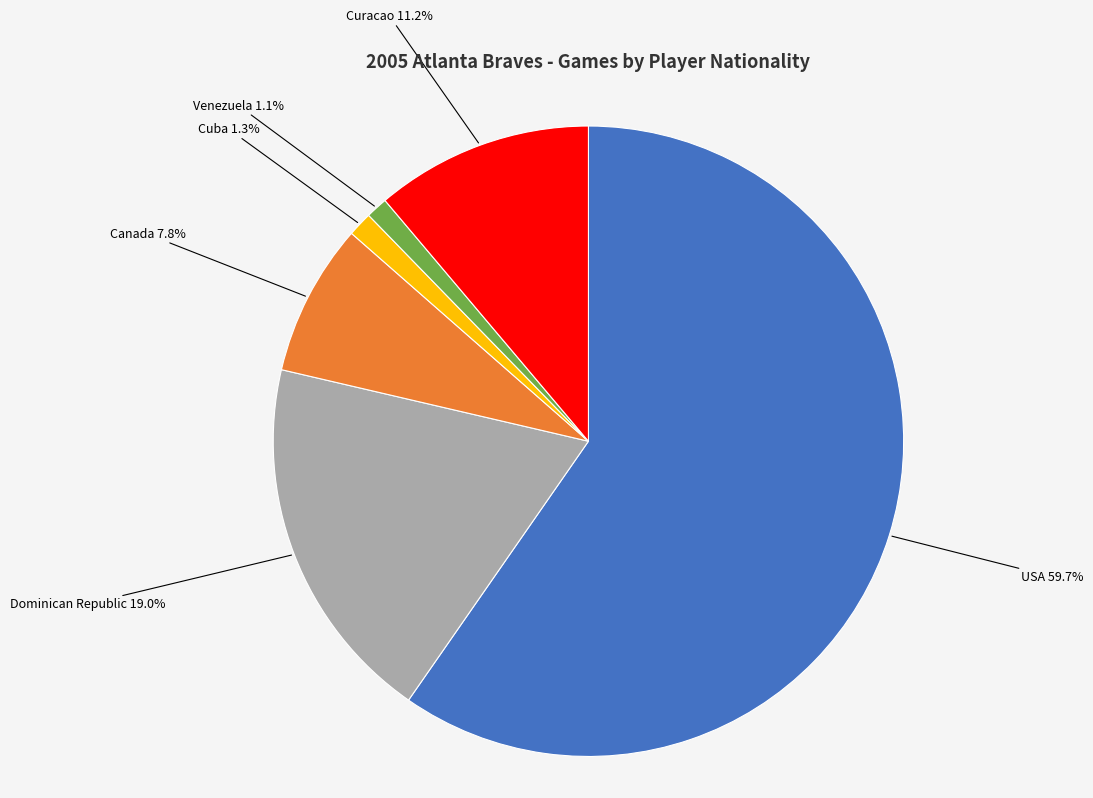

Is there a majority slice in this chart?

Yes